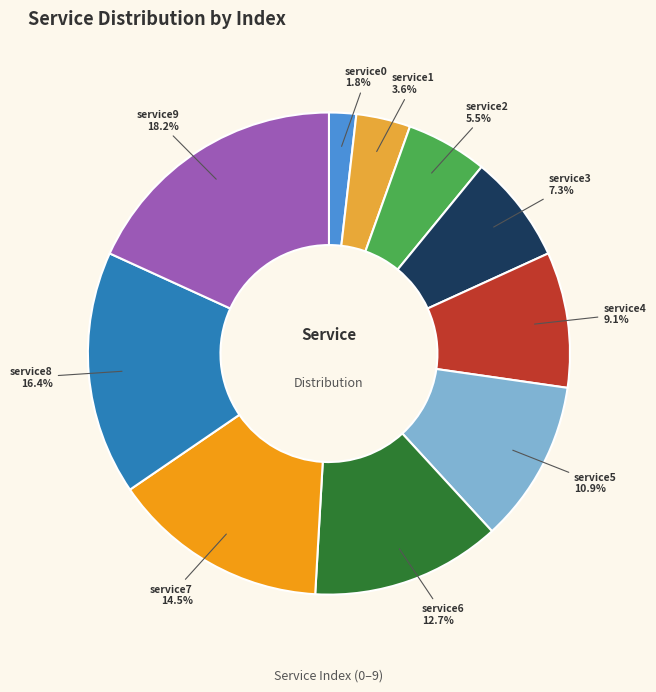

What is the smallest slice in the pie chart?

service0